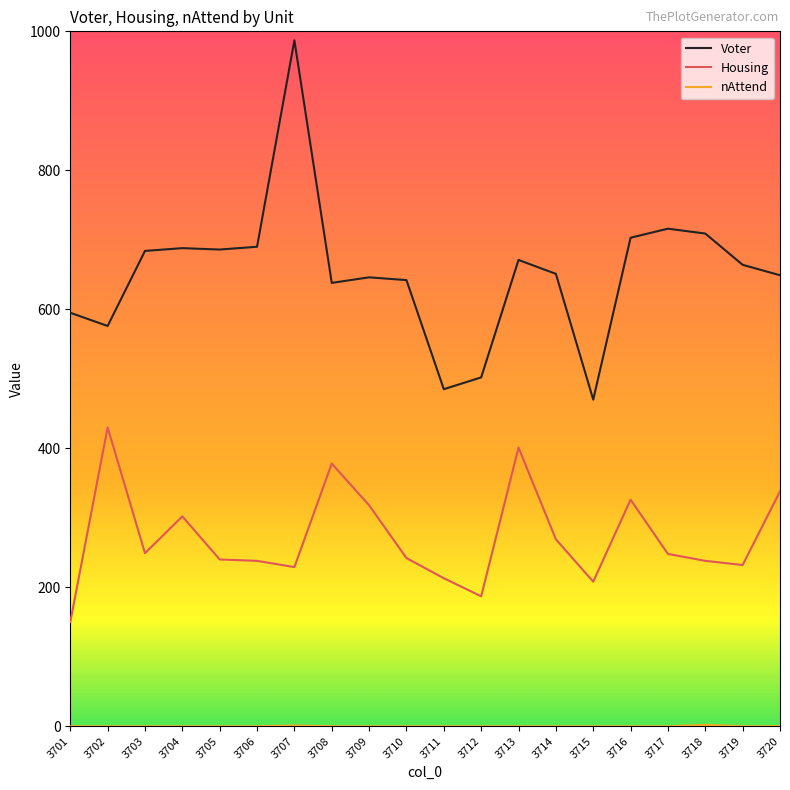

At how many categories does at least one series exceed 383?

20